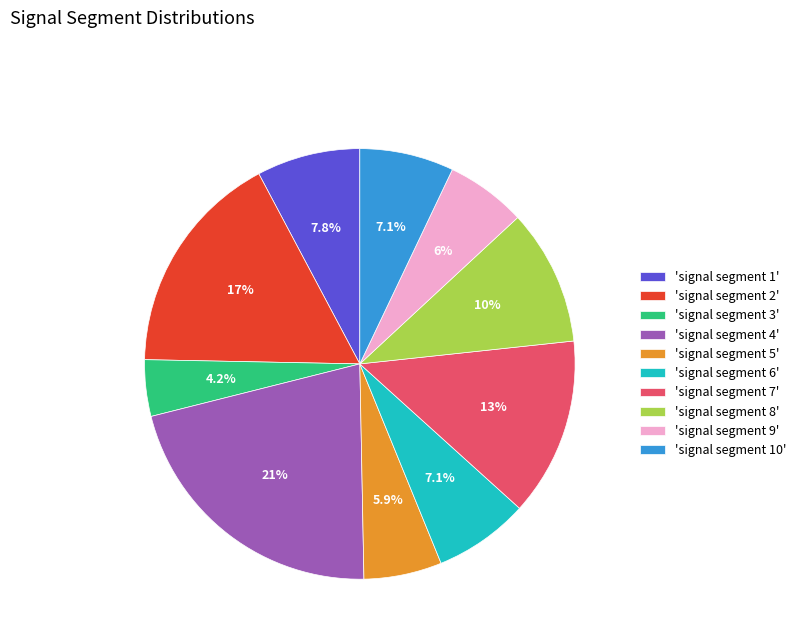

To the nearest percent, what is the average slice percentage?

10%